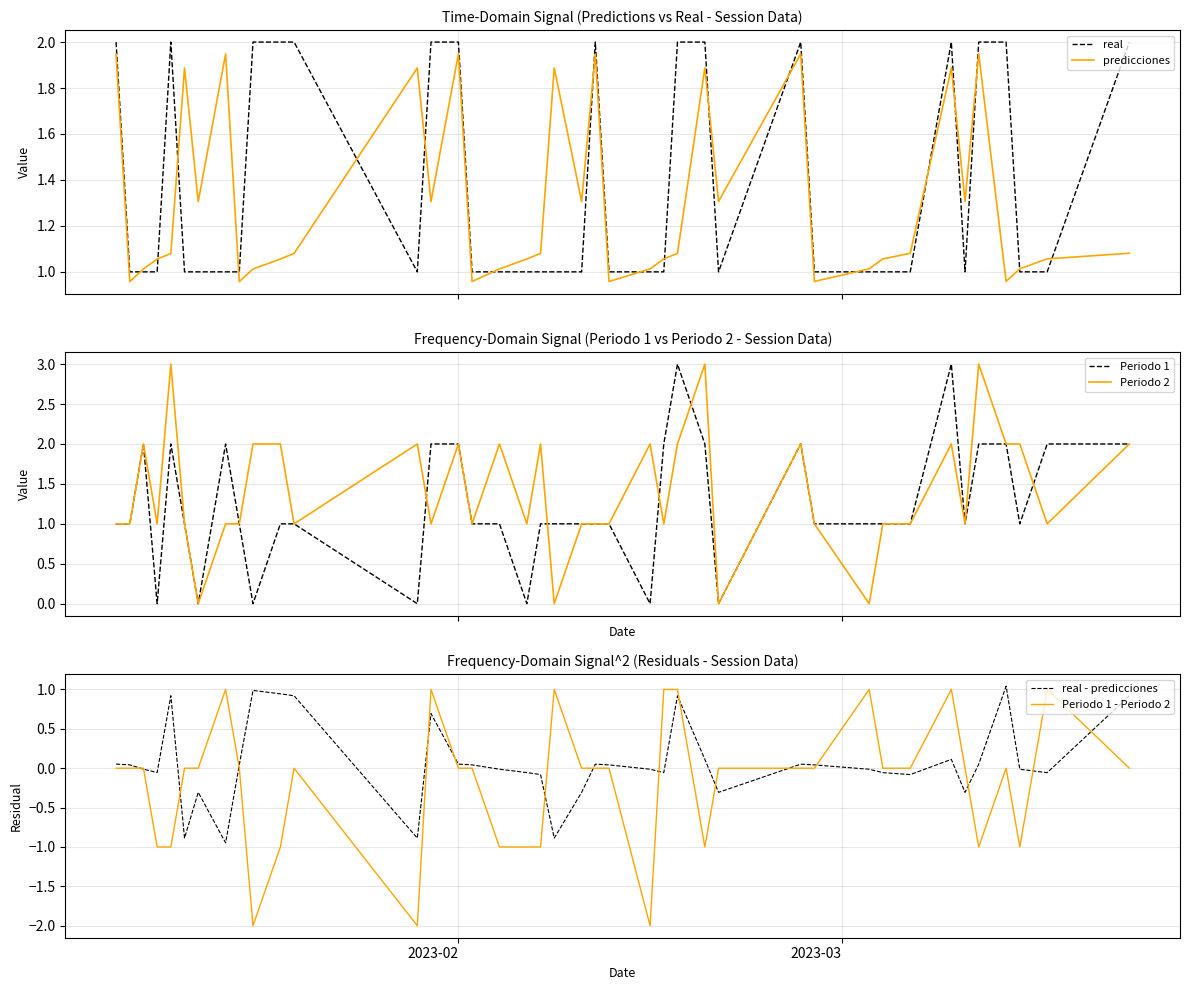

How many values in the predicciones series are below 1?

6